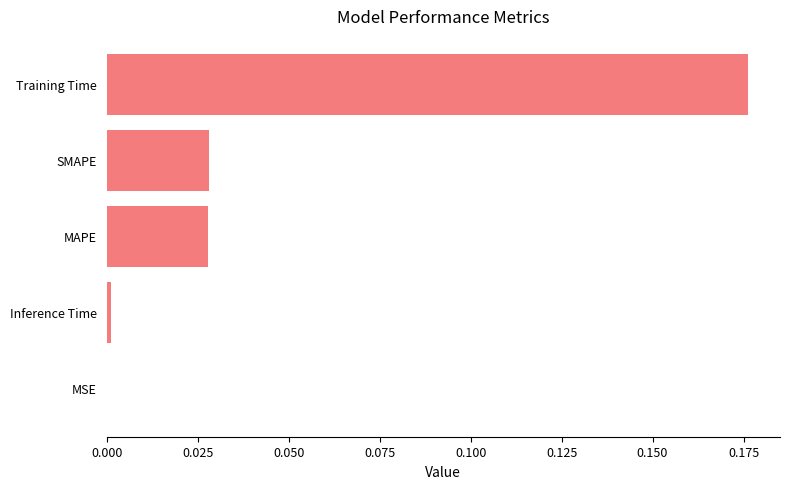

The value at SMAPE is 0.0. True or false?

True